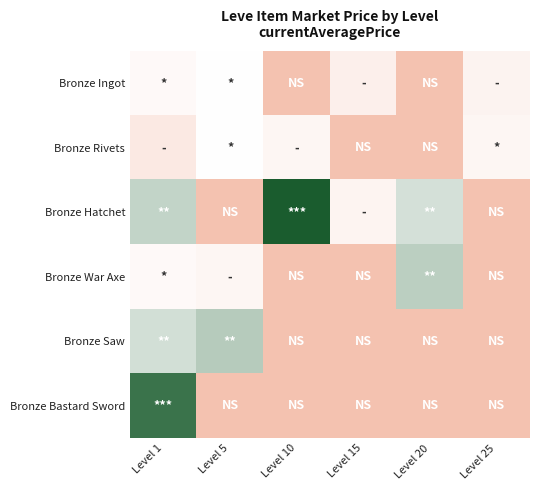

How many categories are shown in the chart?

6